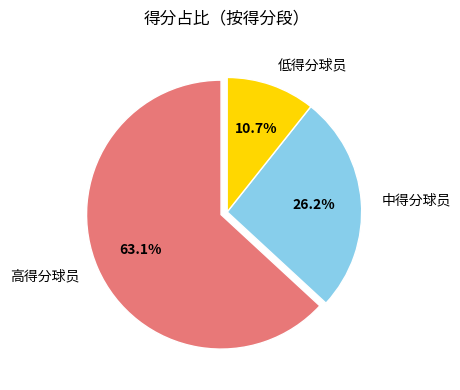

What is the majority slice?

高得分球员